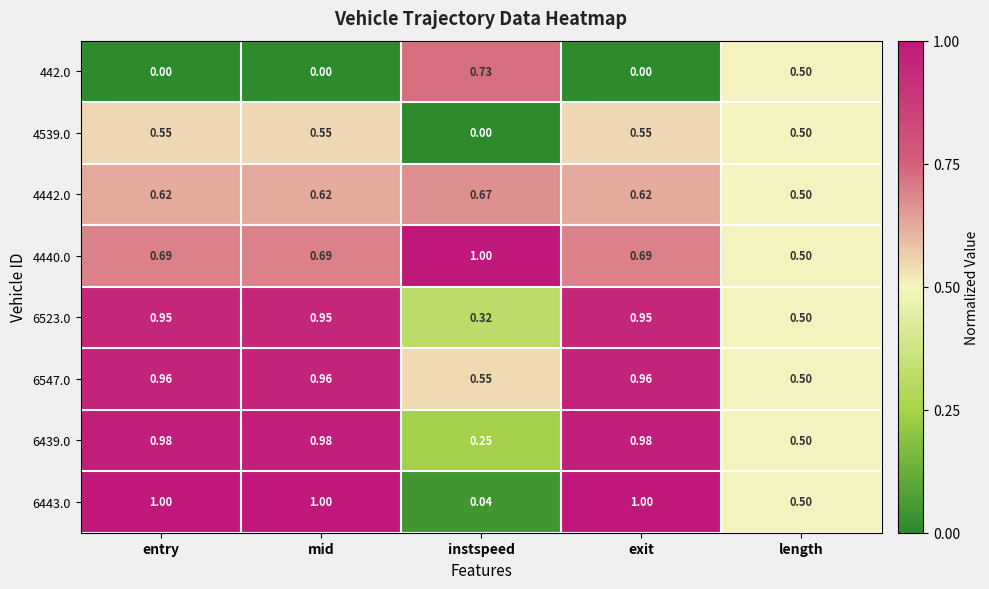

Is the value of 6547.0 at instspeed greater than the value of 6439.0 at exit?

No